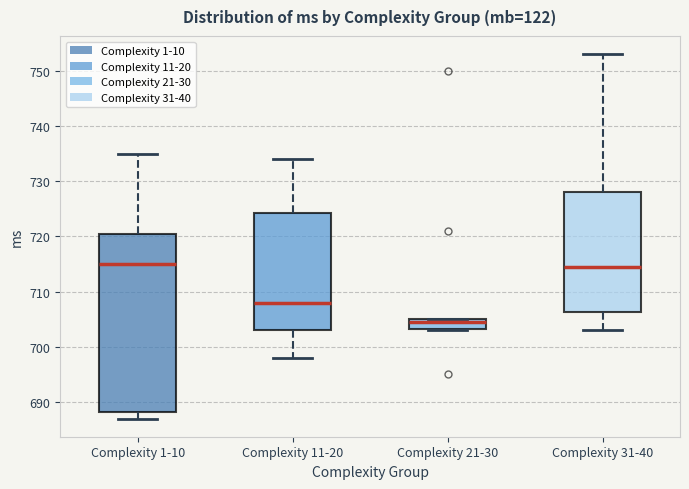

Reading left to right, read every box against the y-axis: the position of its median line, the range the box covers, and the ends of its whiskers. The values are not printed on the chart, so give them approximately, as read against the axis.

Complexity 1-10: median 715, box 688 to 721, whiskers 687 to 735
Complexity 11-20: median 708, box 703 to 724, whiskers 698 to 734
Complexity 21-30: median 705 (just below the box's upper edge), box 703 to 705, whiskers 703 to 705
Complexity 31-40: median 715, box 706 to 728, whiskers 703 to 753